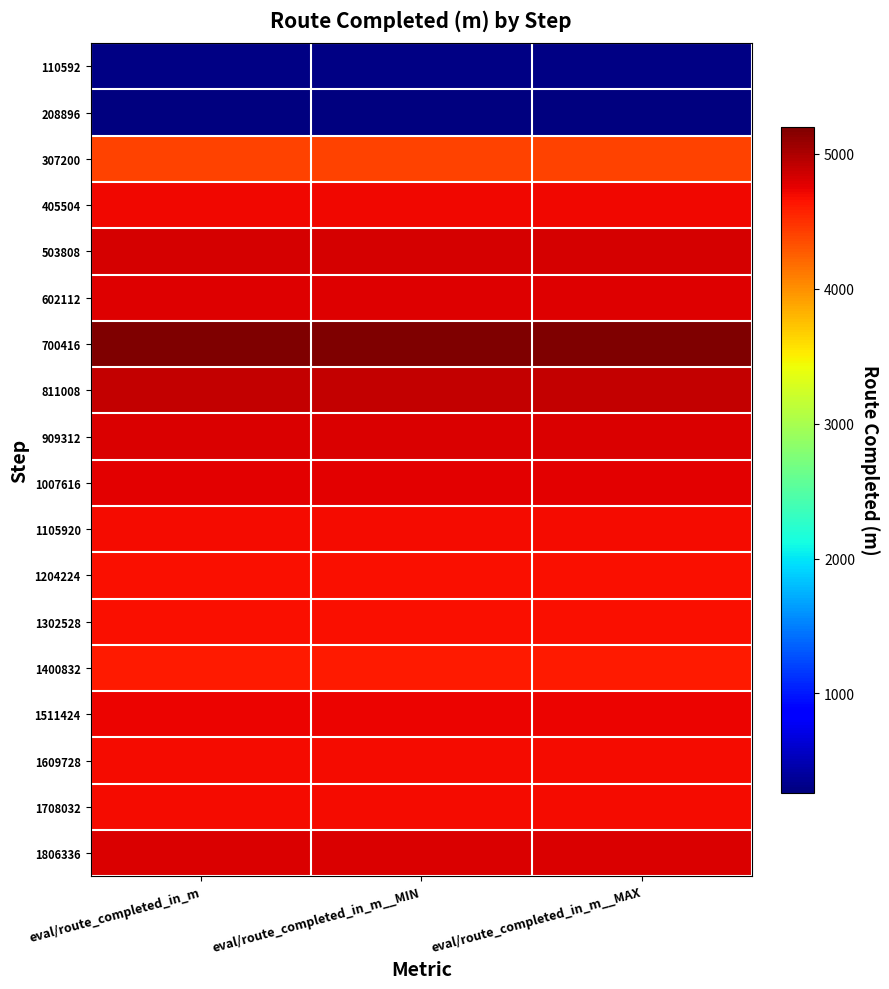

What is the greatest value displayed?

5201.6